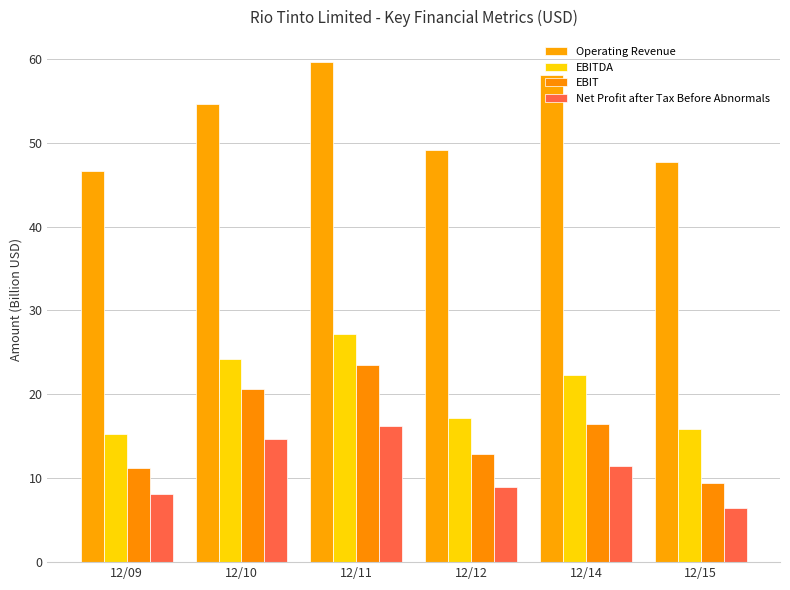

How many values in the EBITDA series exceed 22?

3